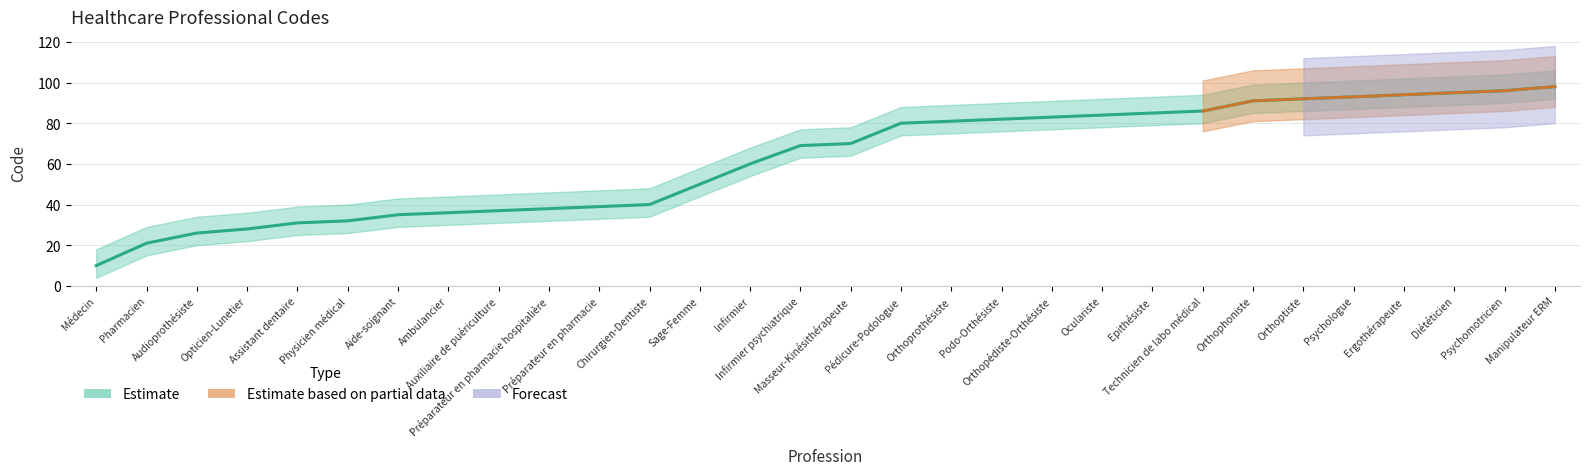

Rank the categories by value from lowest to highest.

Médecin, Pharmacien, Audioprothésiste, Opticien-Lunetier, Assistant dentaire, Physicien médical, Aide-soignant, Ambulancier, Auxiliaire de puériculture, Préparateur en pharmacie hospitalière, Préparateur en pharmacie, Chirurgien-Dentiste, Sage-Femme, Infirmier, Infirmier psychiatrique, Masseur-Kinésithérapeute, Pédicure-Podologue, Orthoprothésiste, Podo-Orthésiste, Orthopédiste-Orthésiste, Oculariste, Epithésiste, Technicien de labo médical, Orthophoniste, Orthoptiste, Psychologue, Ergothérapeute, Diététicien, Psychomotricien, Manipulateur ERM